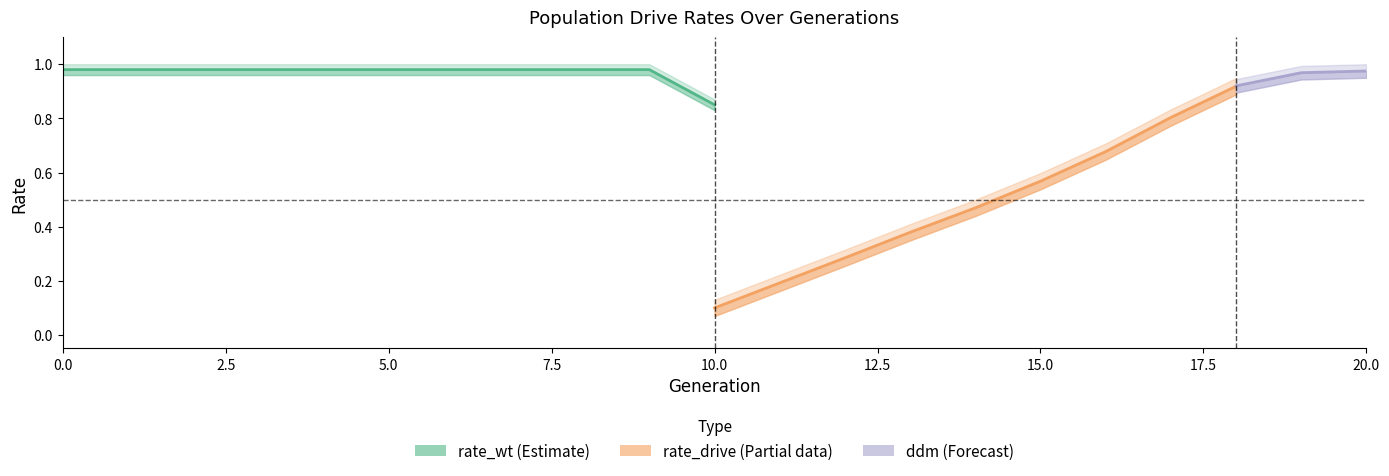

What is the value of the rate_wt point at the 12th from the left?

0.8